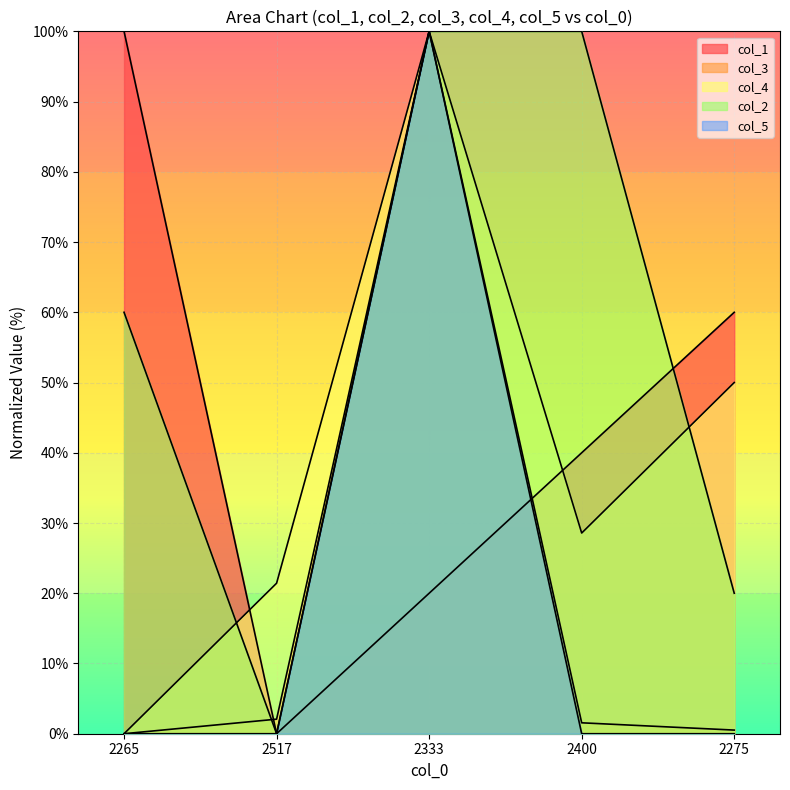

True or false: col_3 has a value of 100.0 at 2333.

True